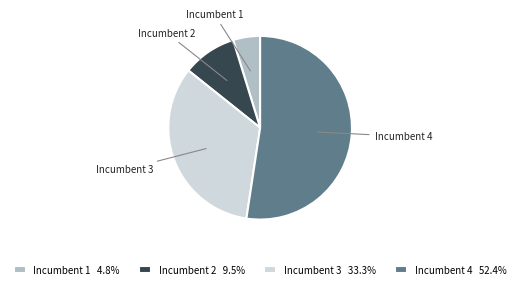

Combined, do Incumbent 4 52.4% and Incumbent 3 33.3% account for over 50%?

Yes